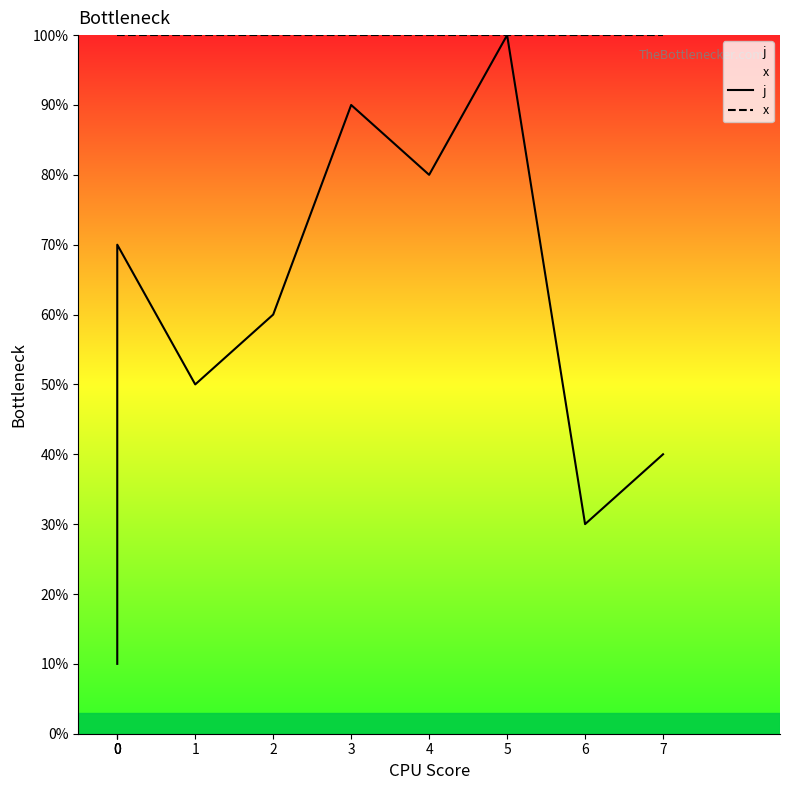

The value of x at 0 is 35. True or false?

False